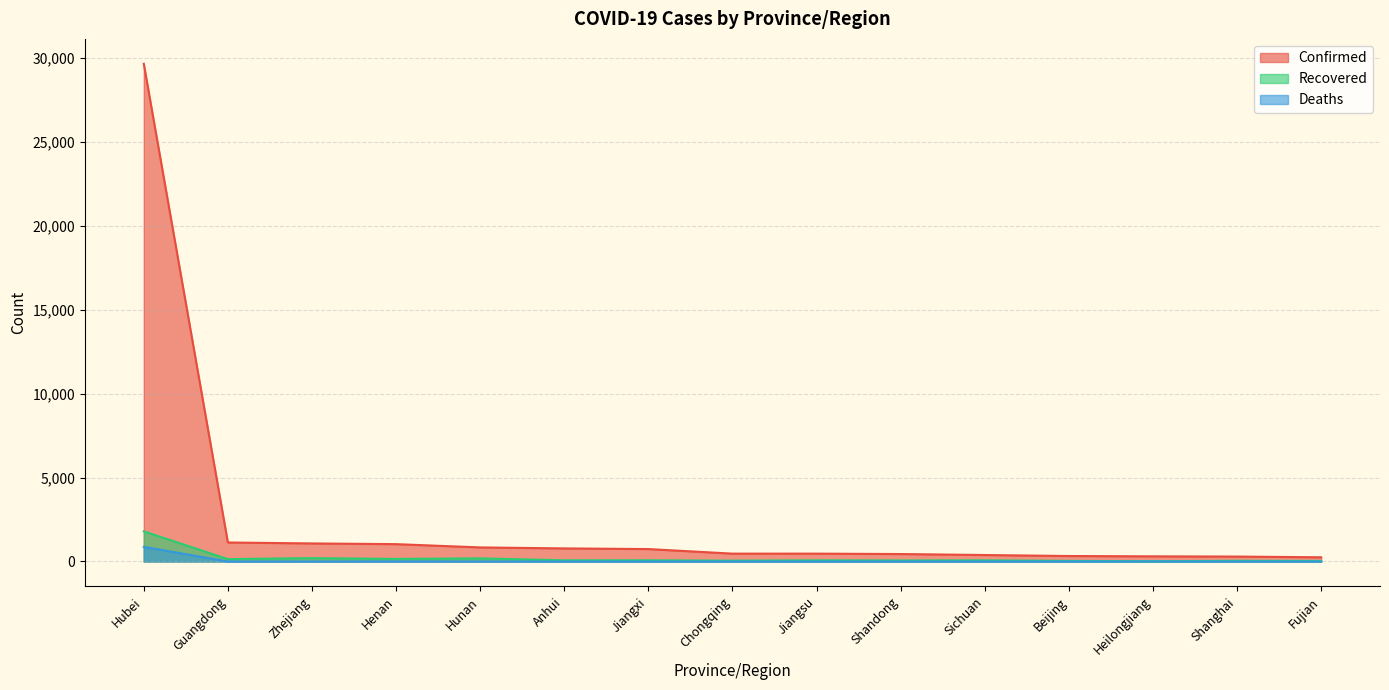

Which series has the largest range (max minus min)?

Confirmed